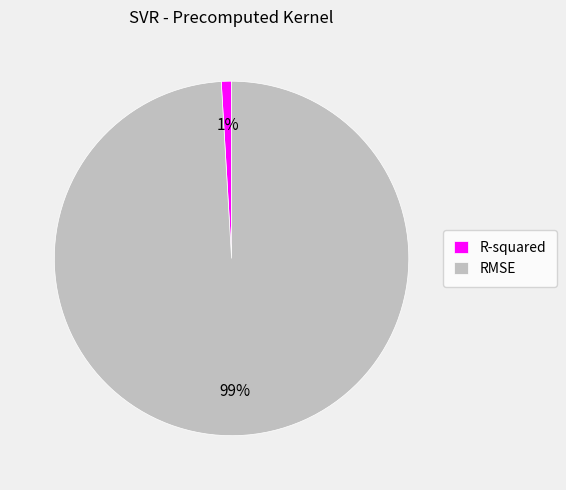

Is the sum of R-squared and RMSE greater than half?

Yes